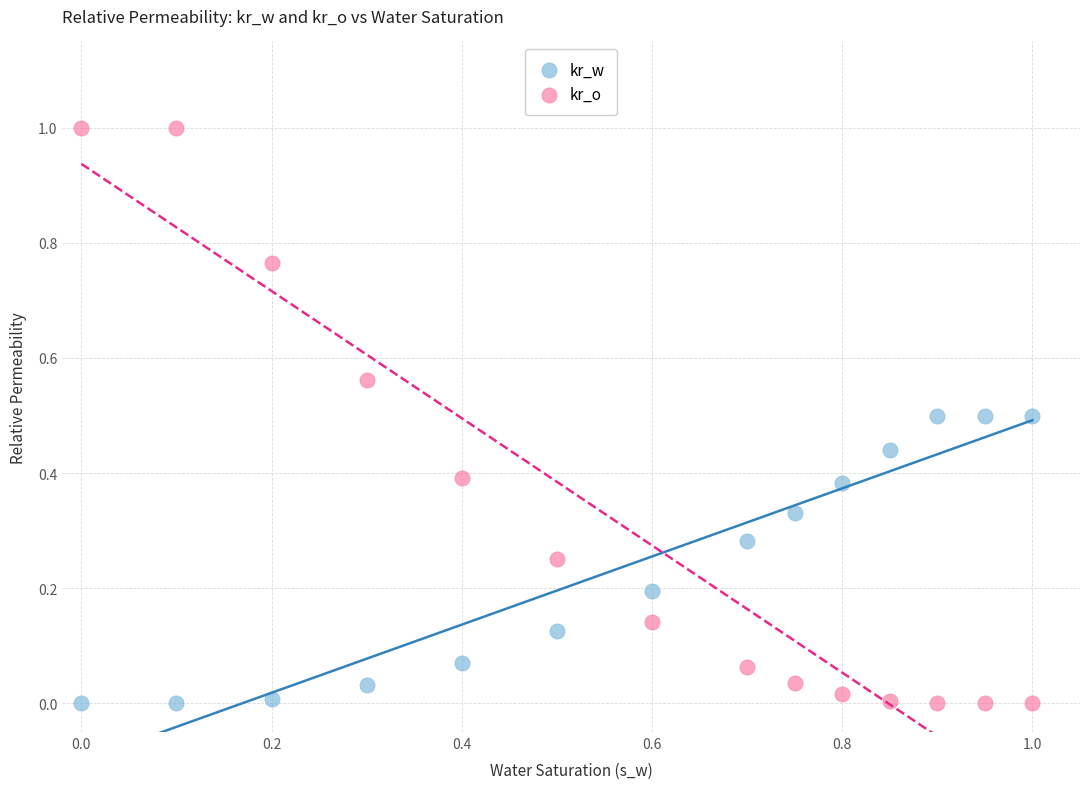

Across all data points, what is the range of Y values (max minus min)?

1.0